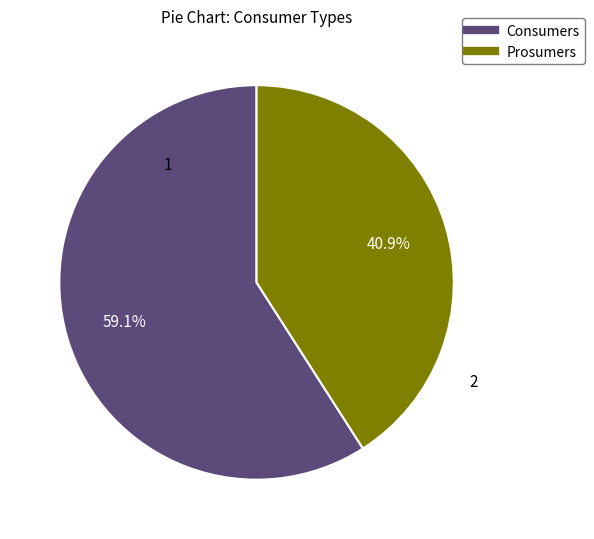

Does Consumers represent more than half of the total?

Yes